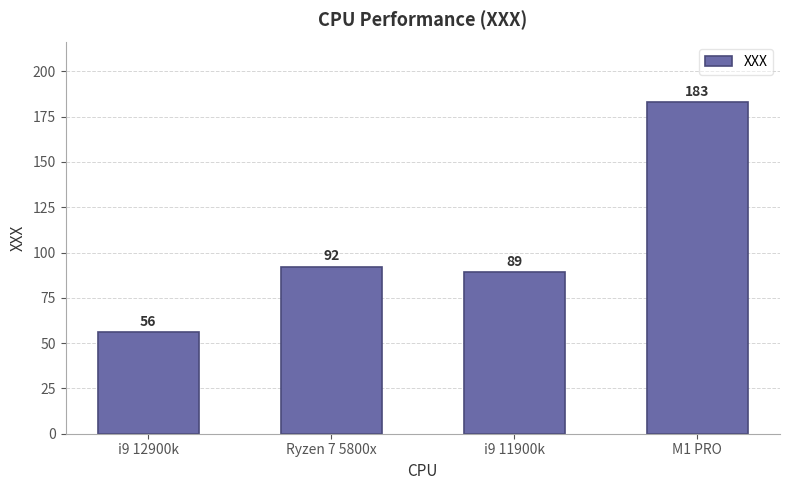

The chart shows a value of 31 at i9 12900k. True or false?

False